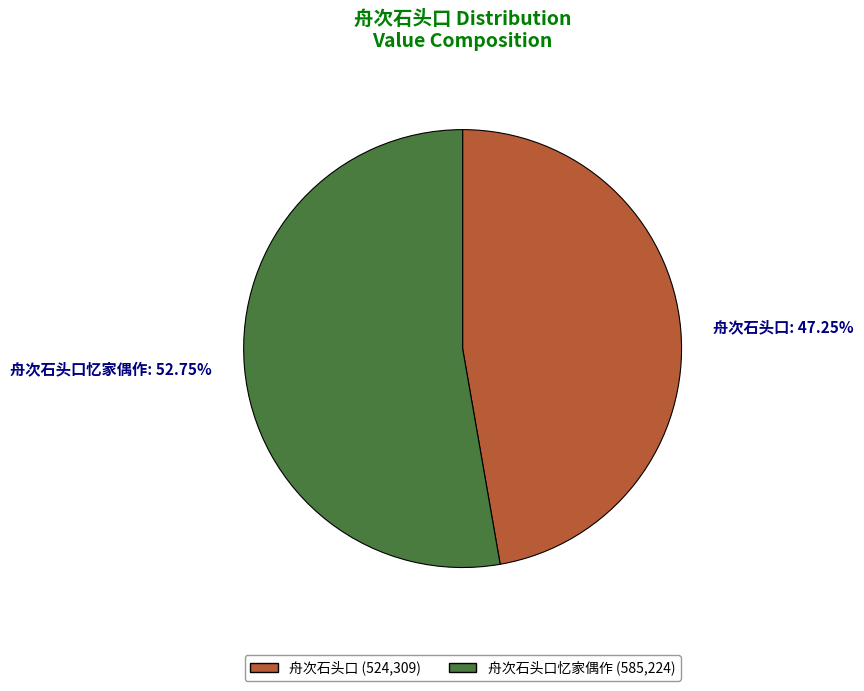

Which category accounts for the majority?

舟次石头口忆家偶作 (585,224)